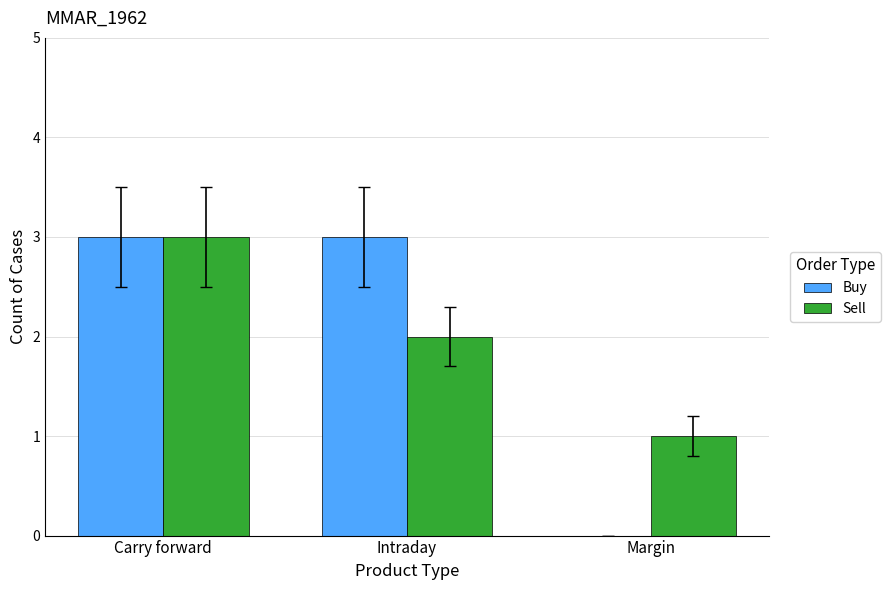

The Sell series shows 1 at Margin. True or false?

True